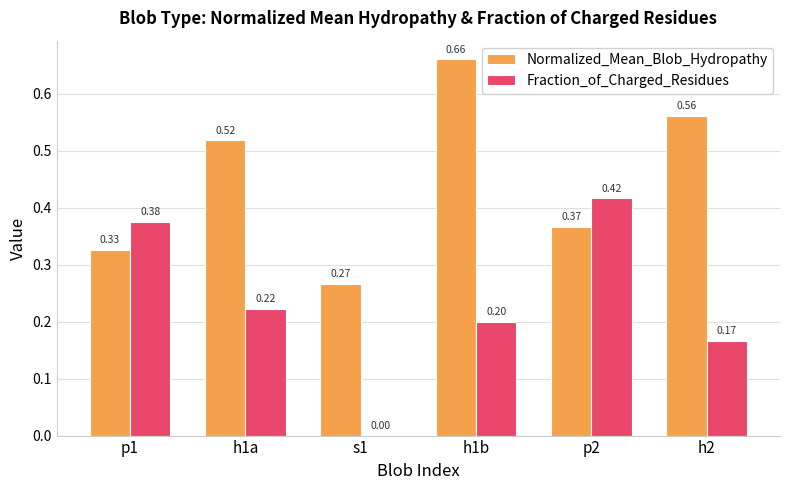

How many Fraction_of_Charged_Residues values are between 0 and 1?

6